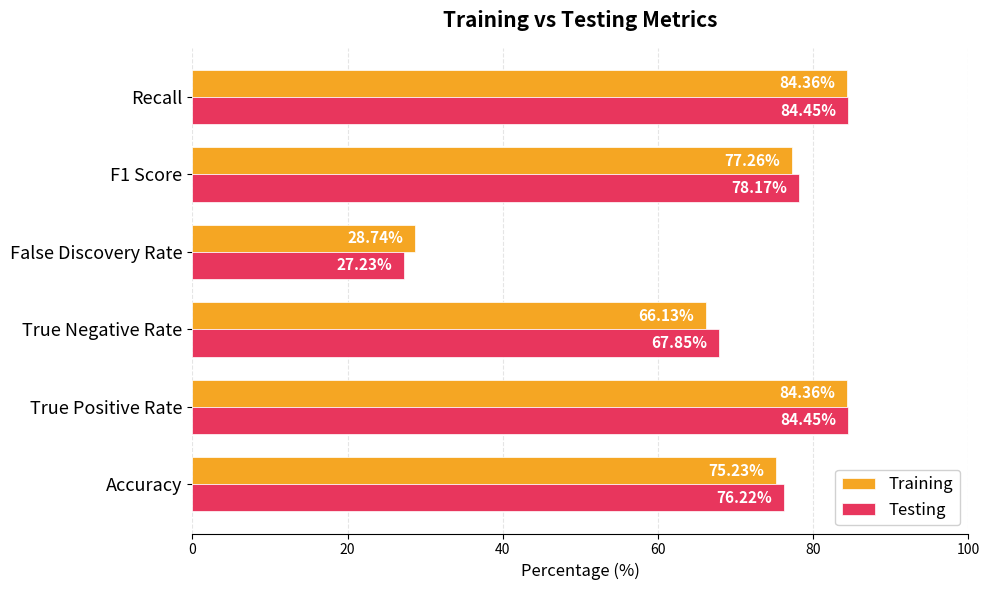

Is the value of Testing at False Discovery Rate greater than the value of Training at Accuracy?

No